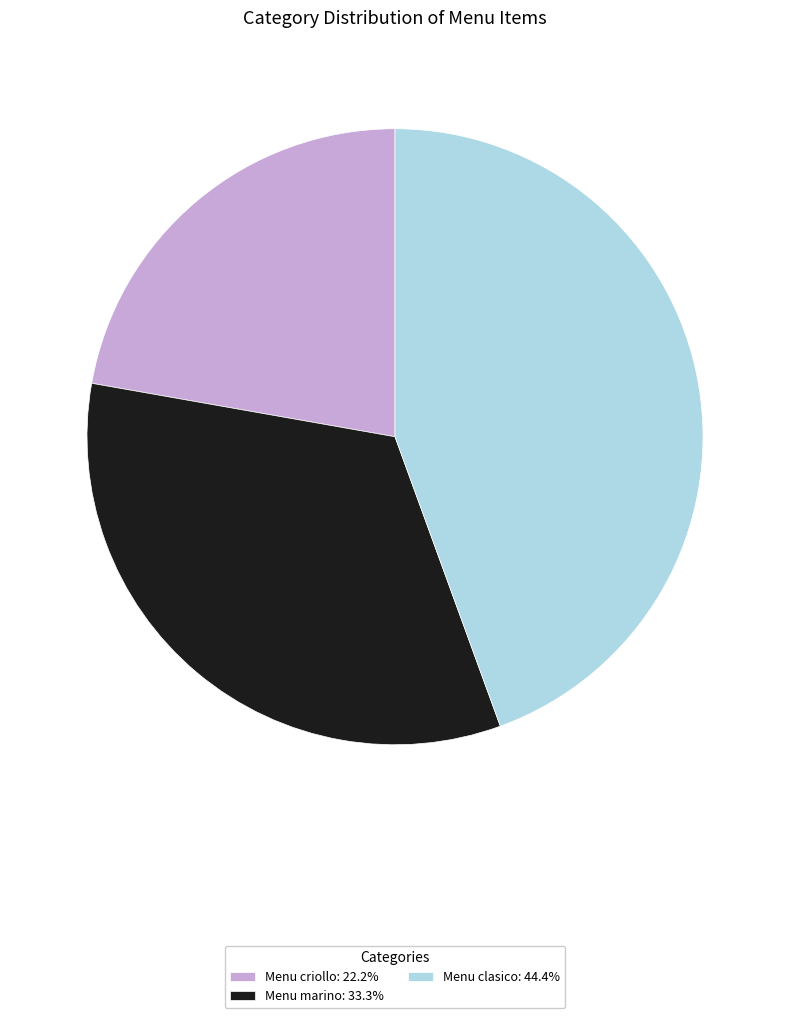

Combined, do Menu criollo: 22.2% and Menu marino: 33.3% account for over 50%?

Yes